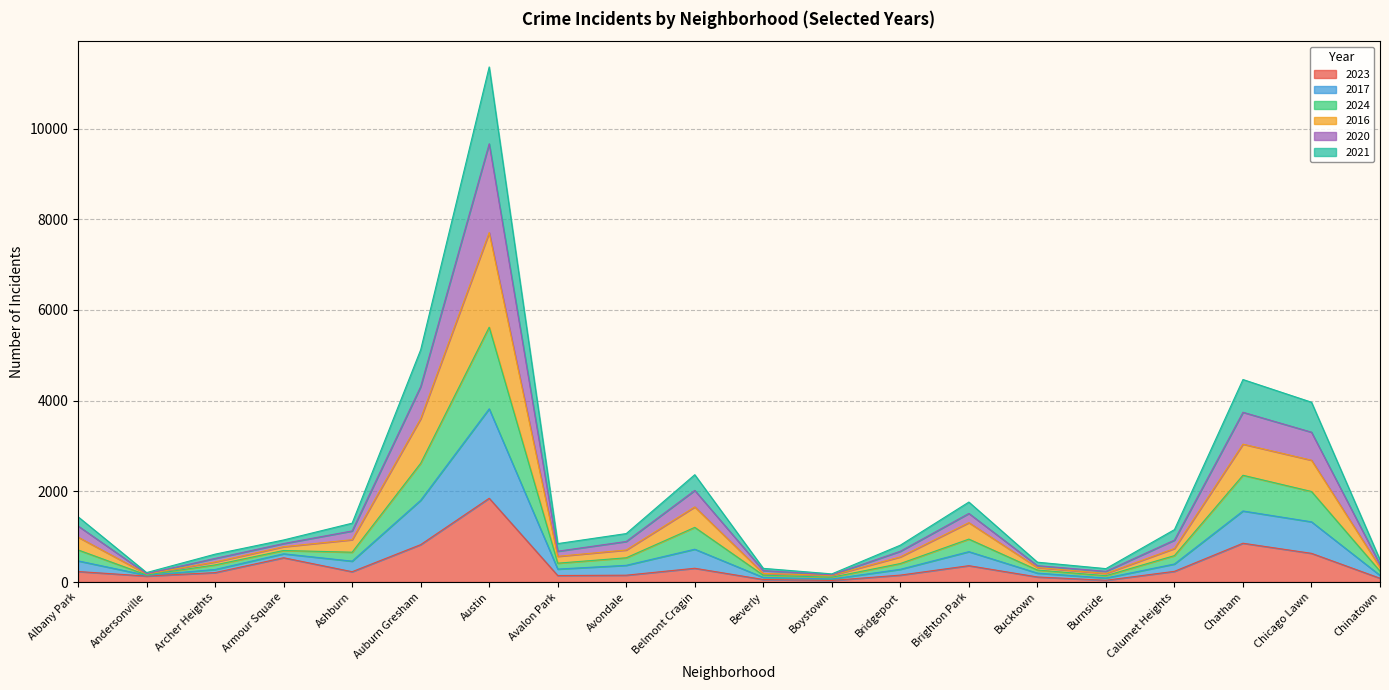

Which category has the highest value in the 2023 series?

Austin